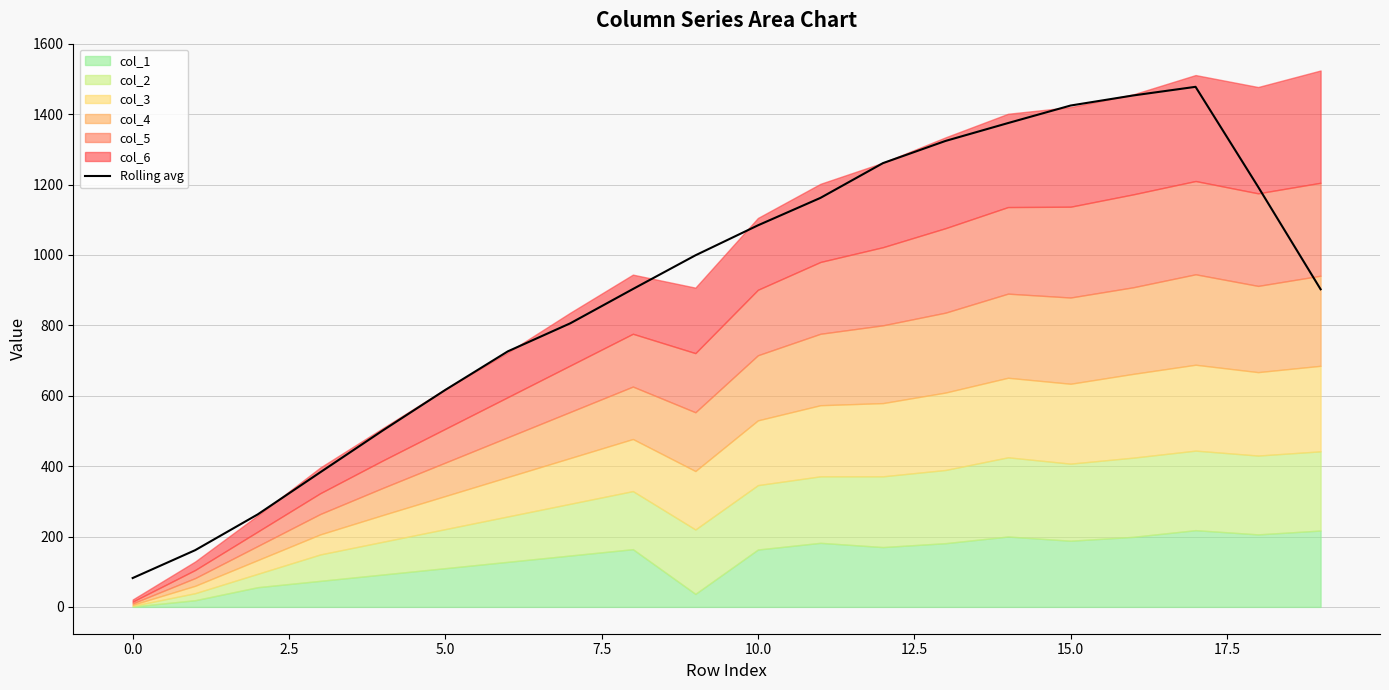

What is the minimum value for Rolling avg?

82.0